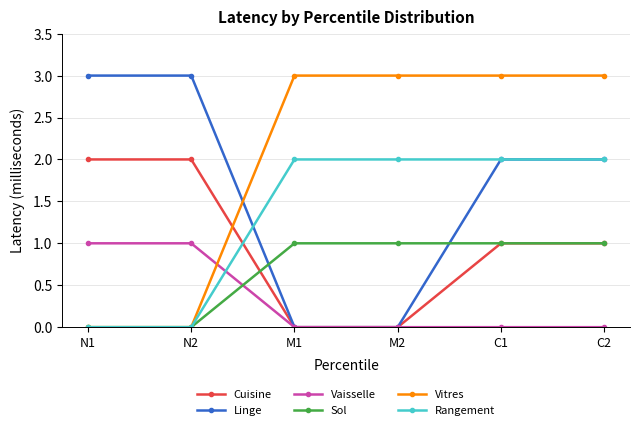

What is the value of the Linge point at the 2nd from the left?

3